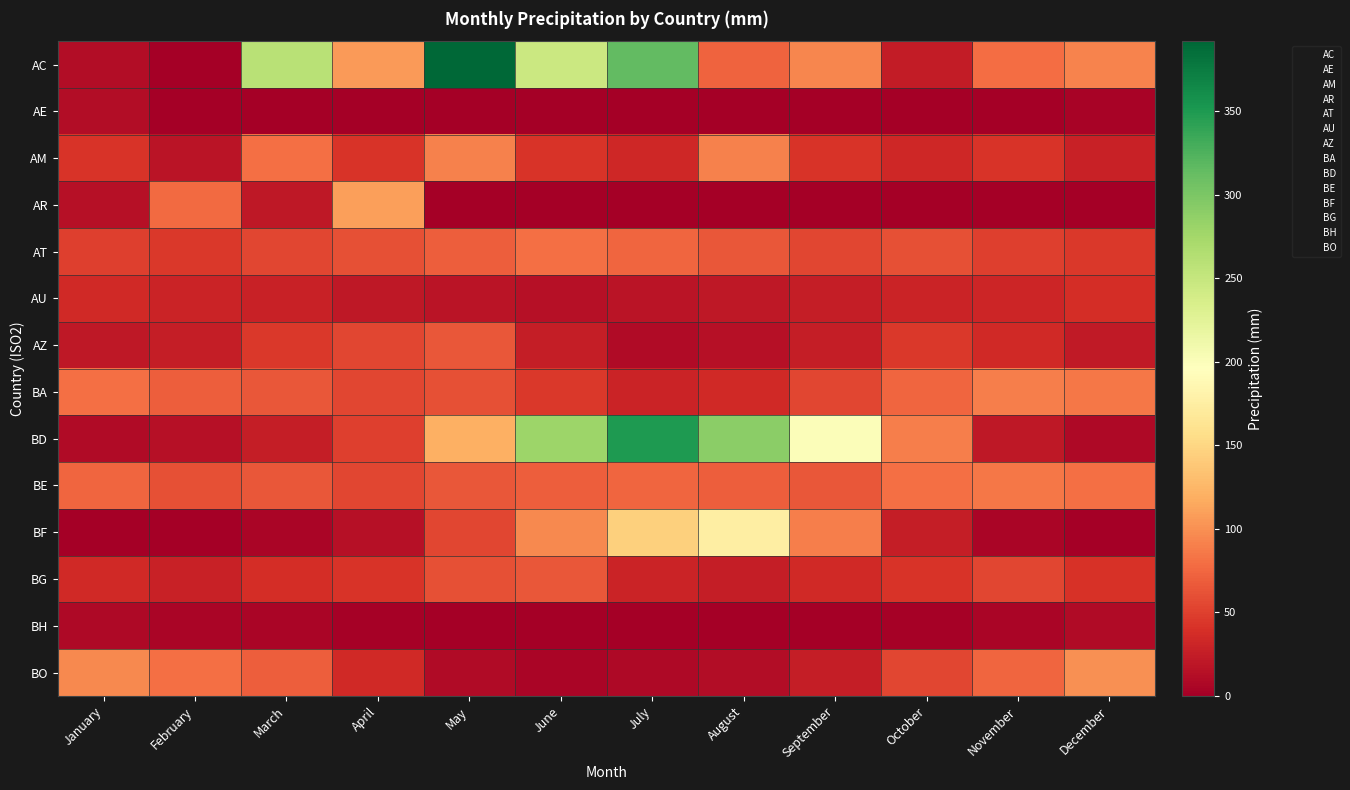

Is it true that BH equals 4.8 at February?

False